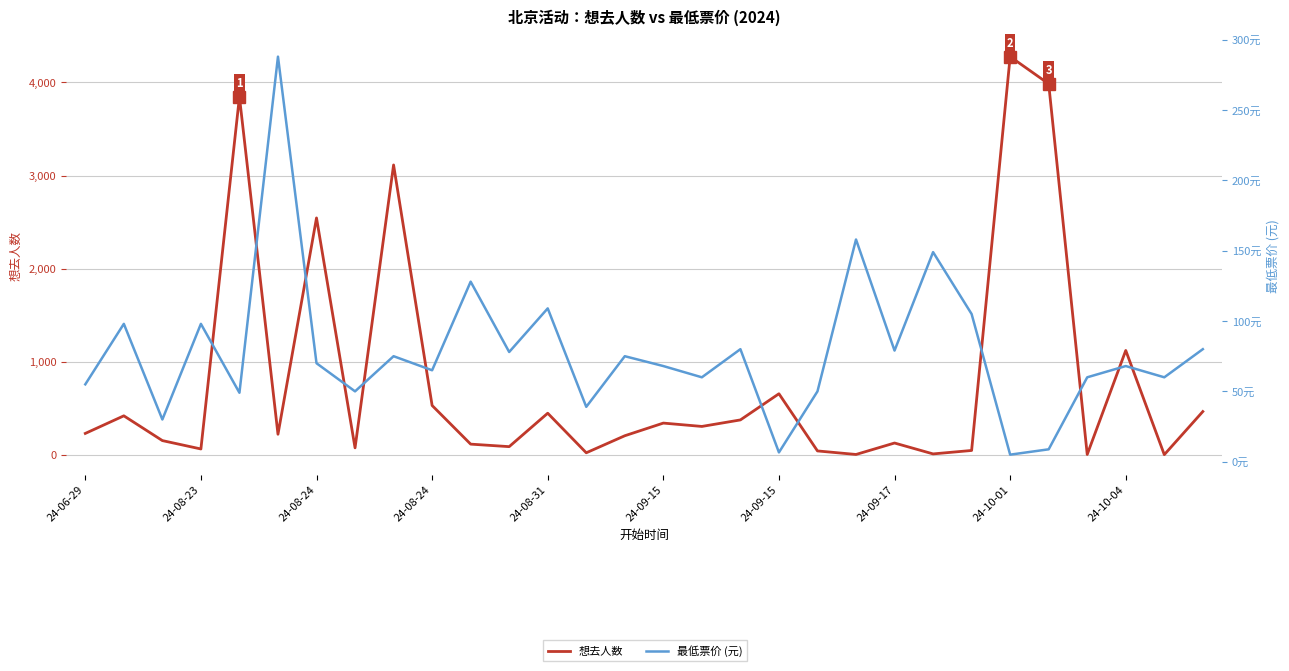

Is this an area chart (filled region under the line)?

No